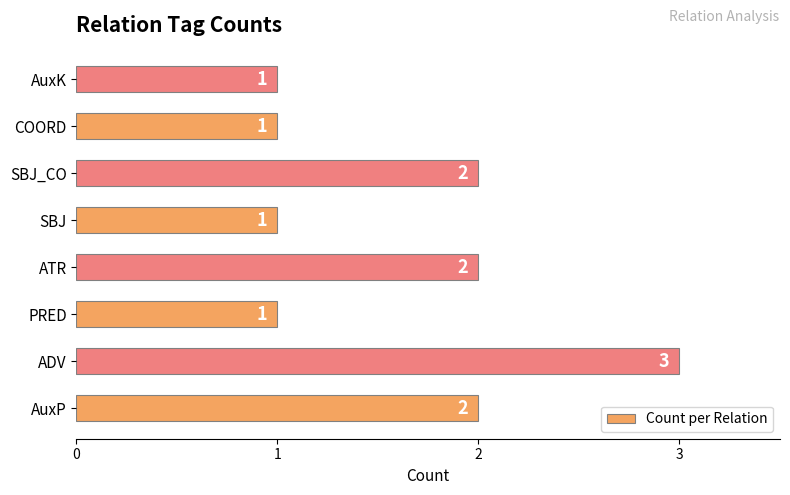

Which category has the highest value across all series?

ADV